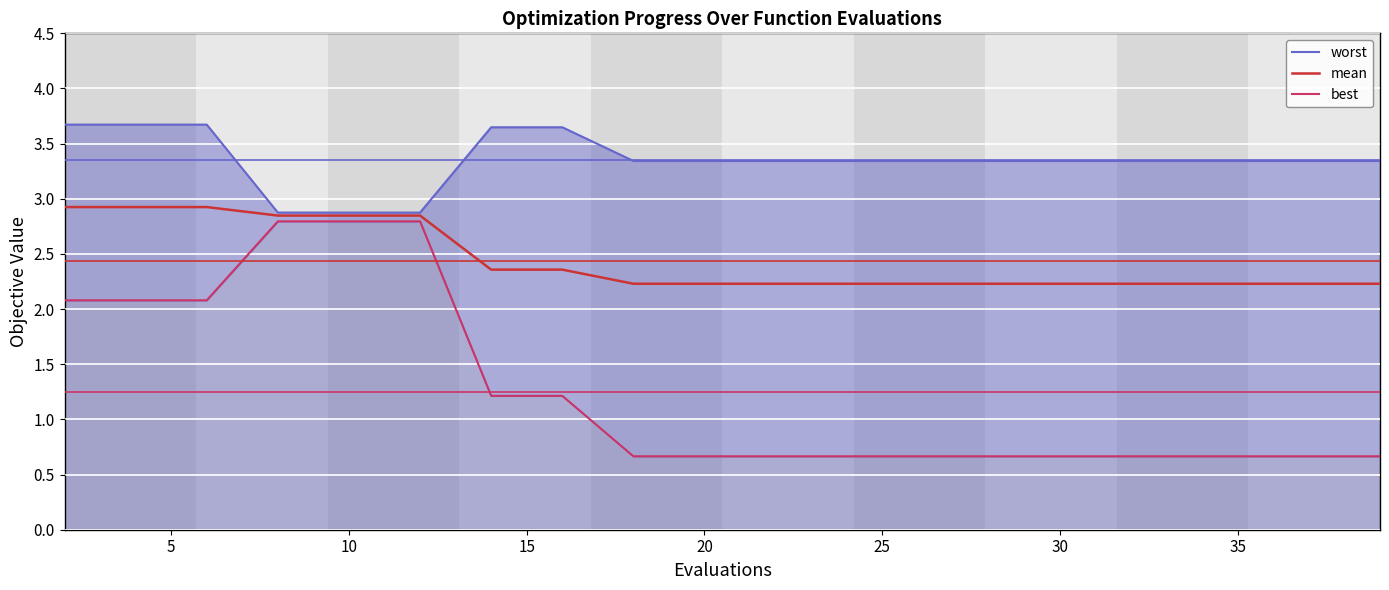

How many categories are shown in the chart?

20